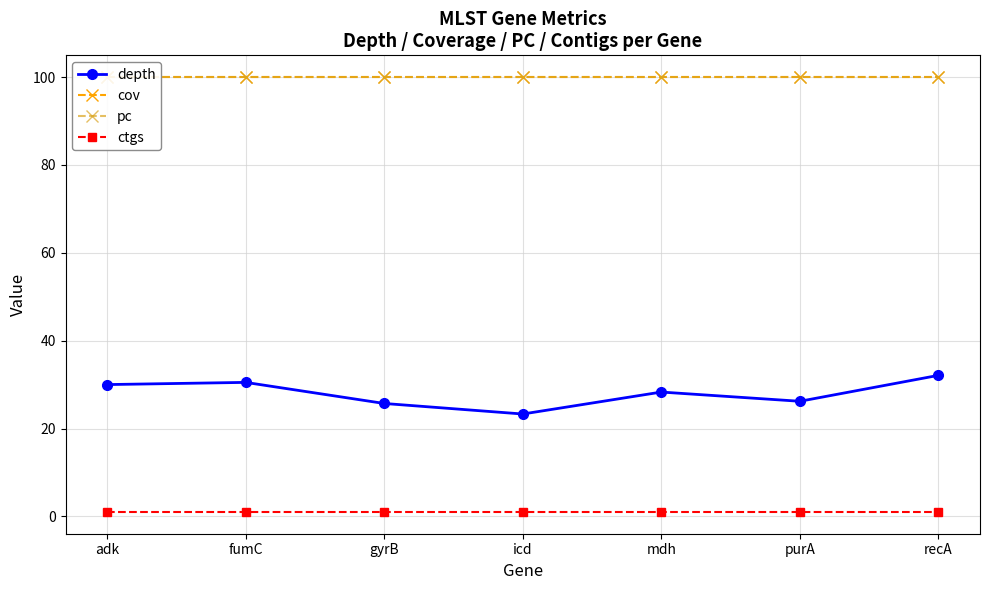

How many series are shown in this chart?

4